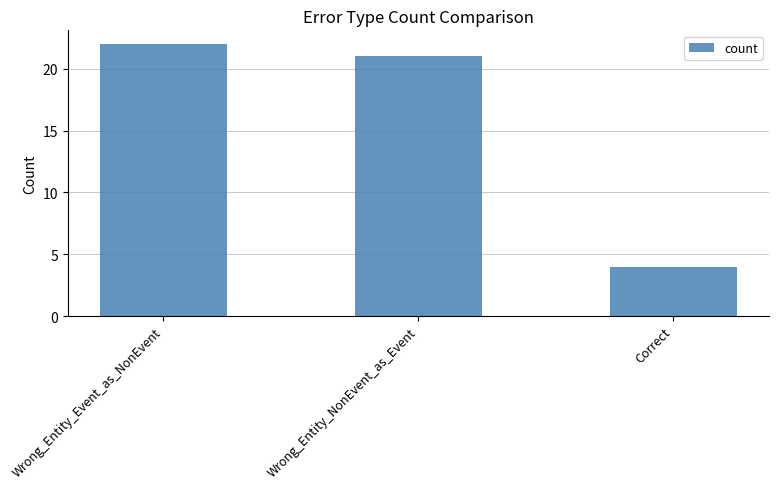

What is the greatest value displayed?

22